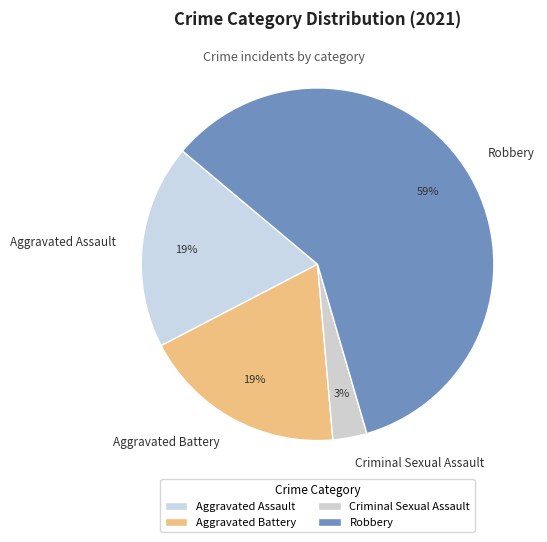

Count the number of slices in the pie.

4